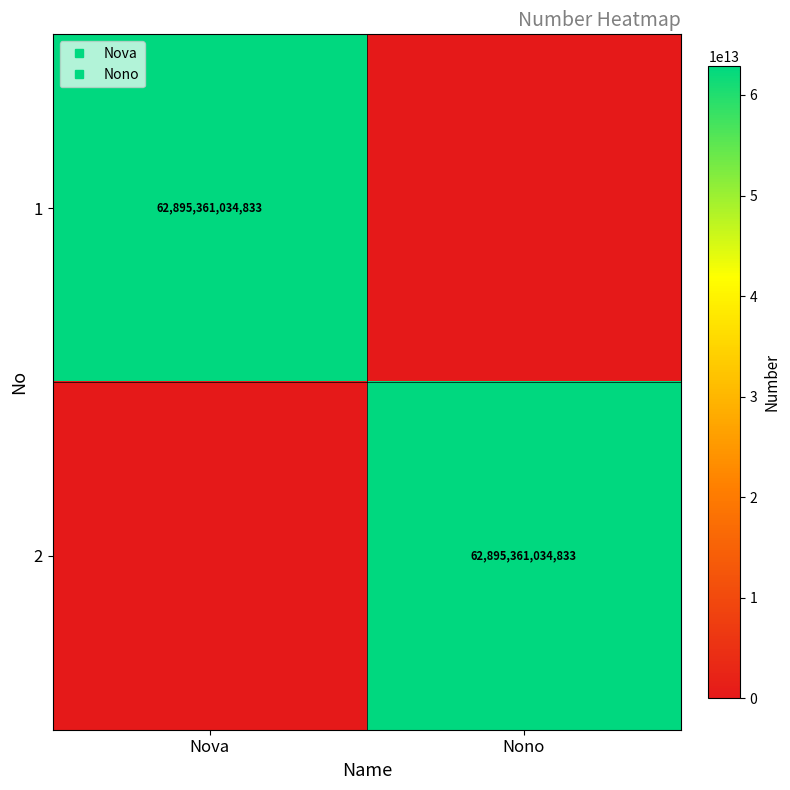

Rank the categories by 1 value from lowest to highest.

Nono, Nova